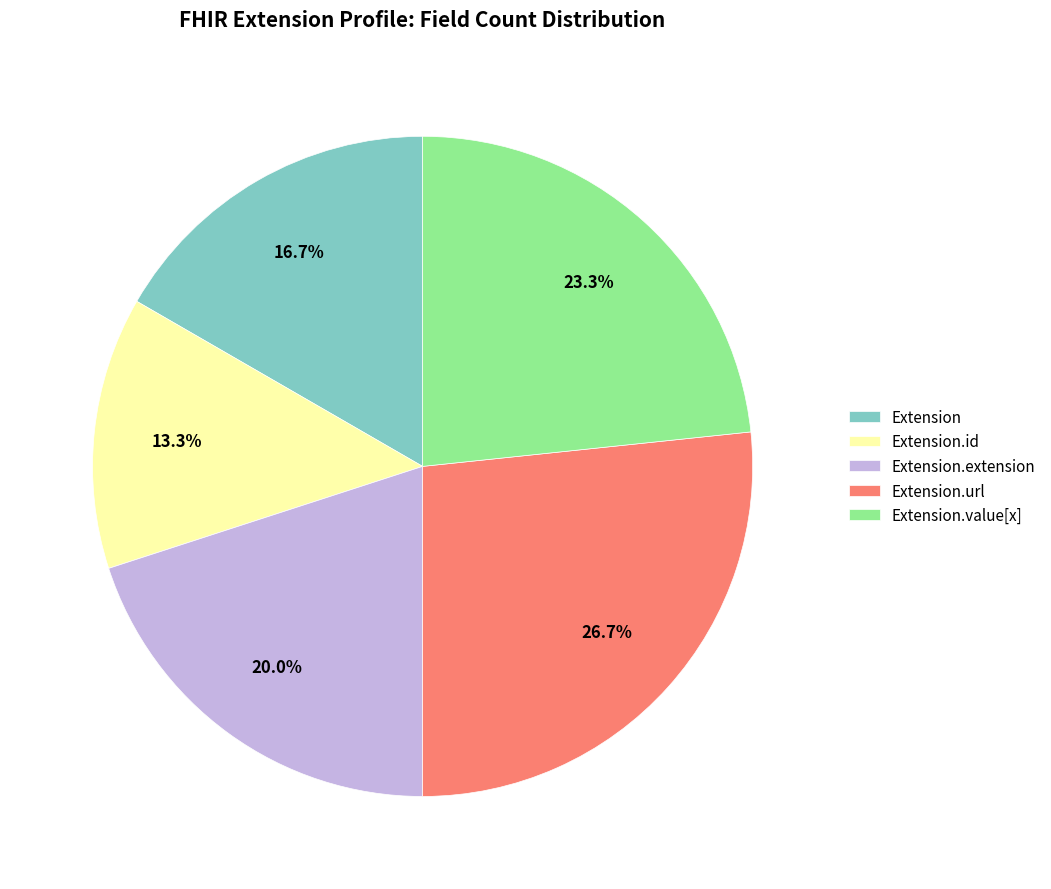

Which category has the biggest portion of the pie?

Extension.url